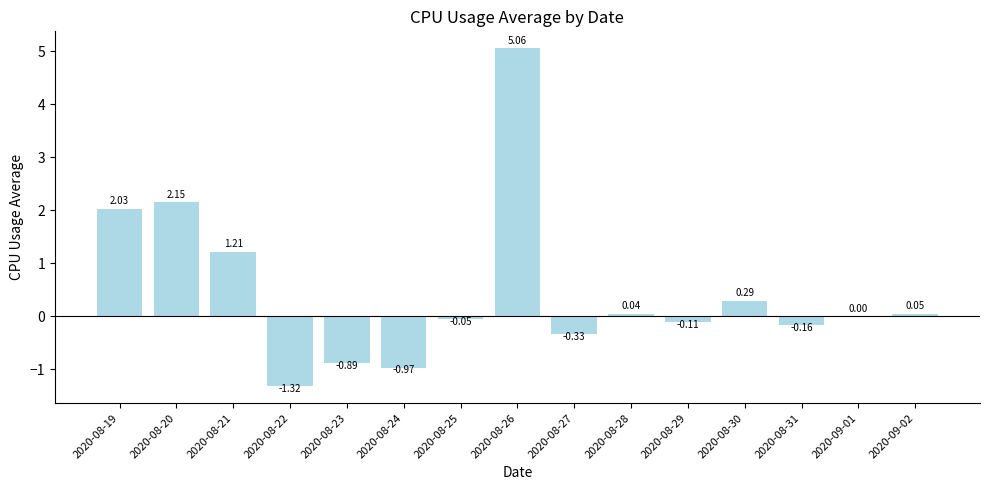

Count the number of categories in the chart.

15